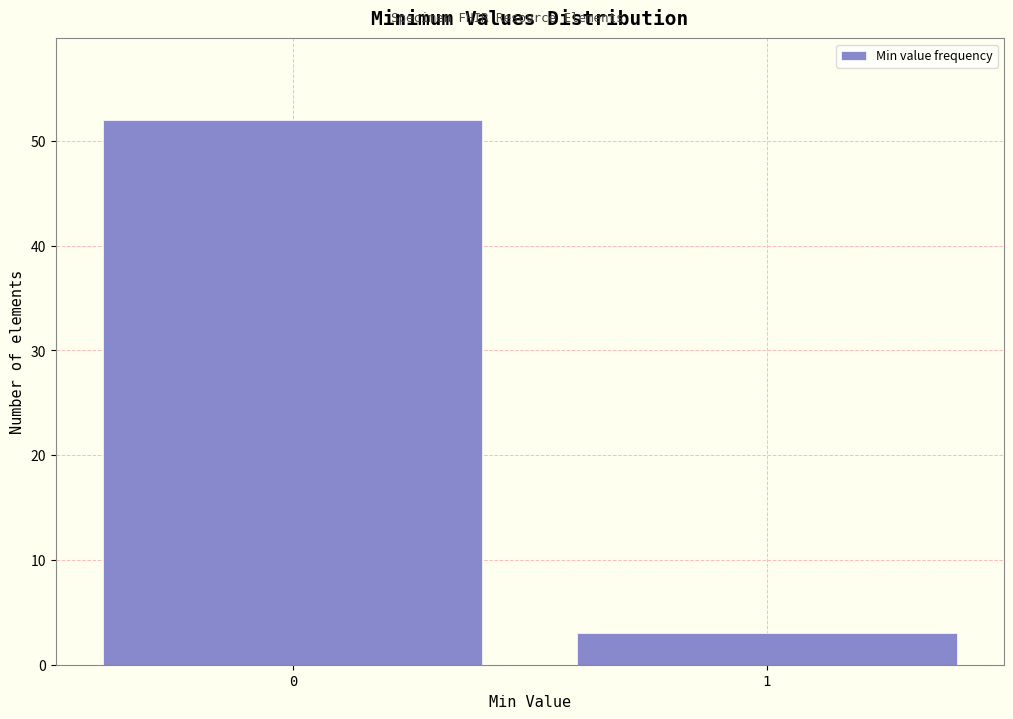

Reading left to right, what are all the values shown in this chart?

52	3